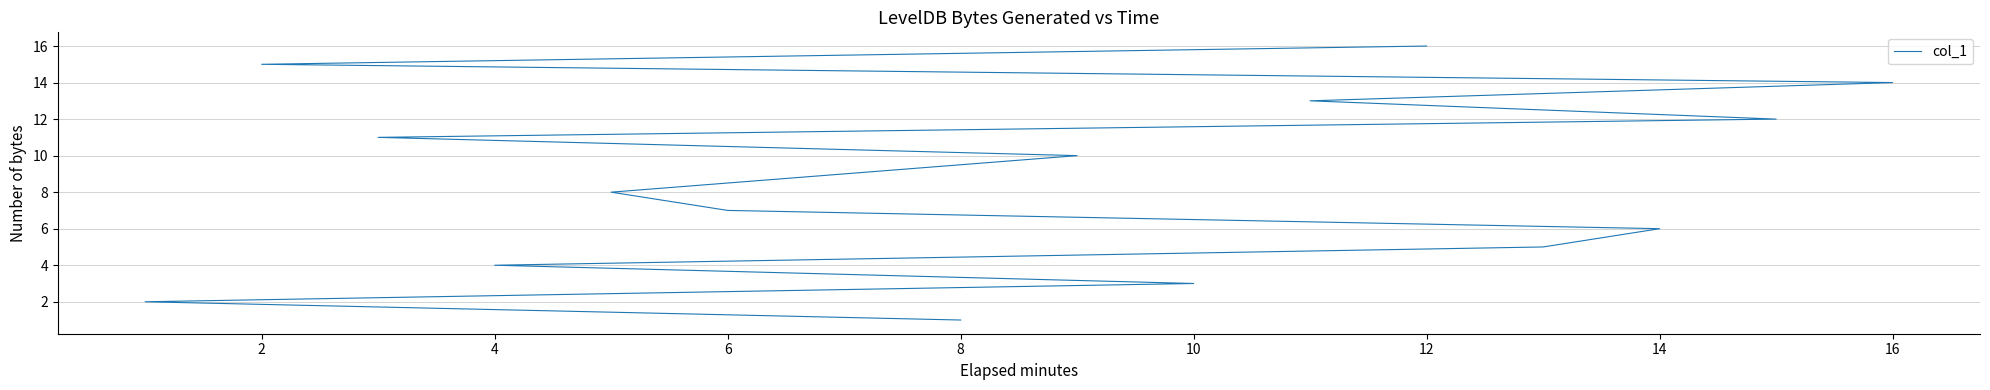

What is the minimum value shown in the chart?

1